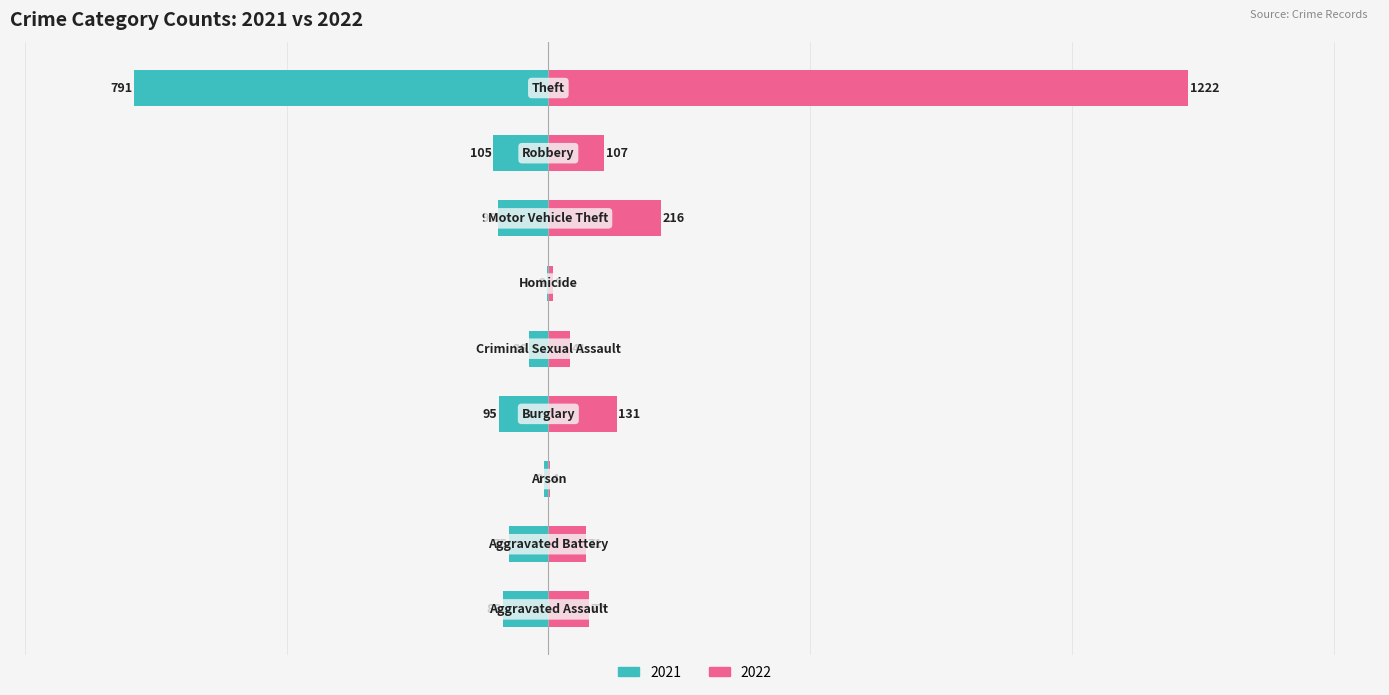

Which category has the lowest value across all series?

Homicide